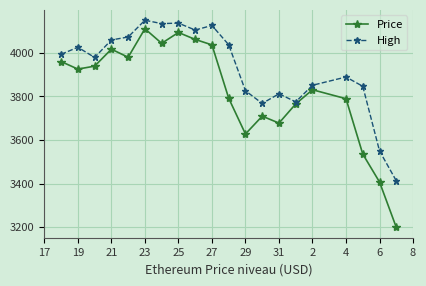

In Price, how many points are lower than both neighbors (excluding endpoints)?

5